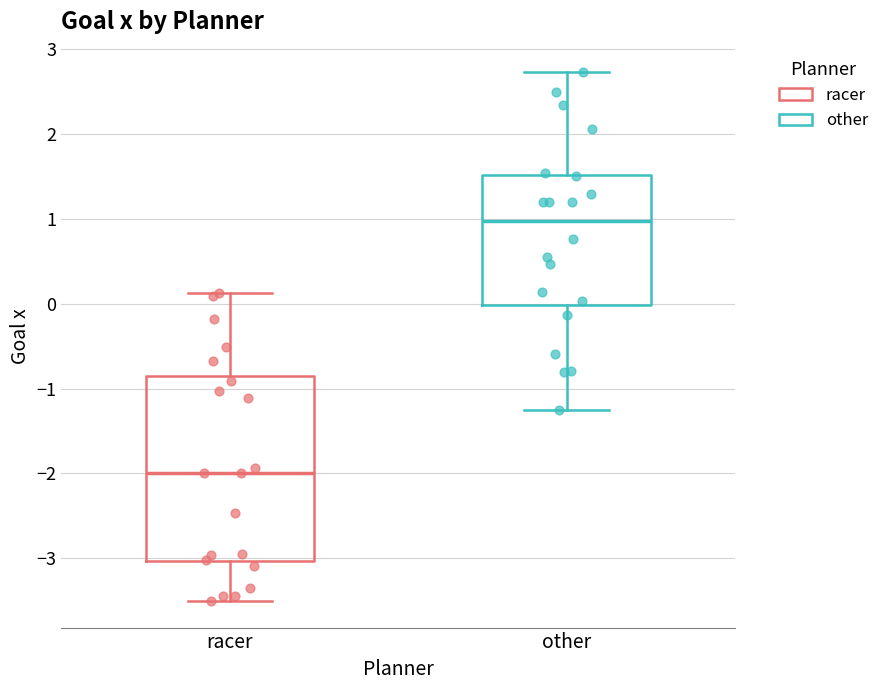

Which box has the lowest median line?

racer